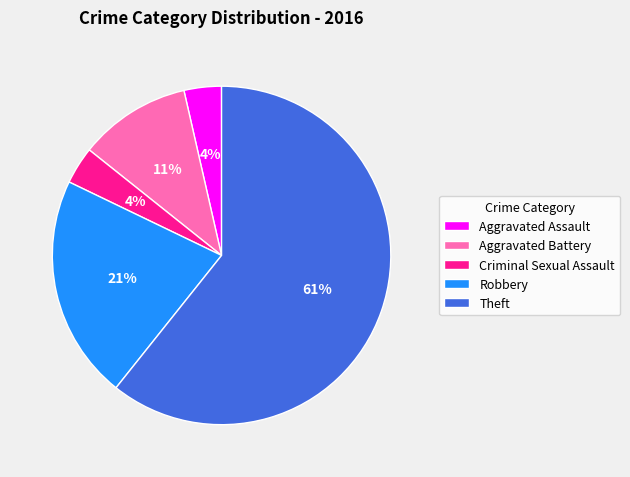

Is the sum of Criminal Sexual Assault and Aggravated Battery greater than half?

No